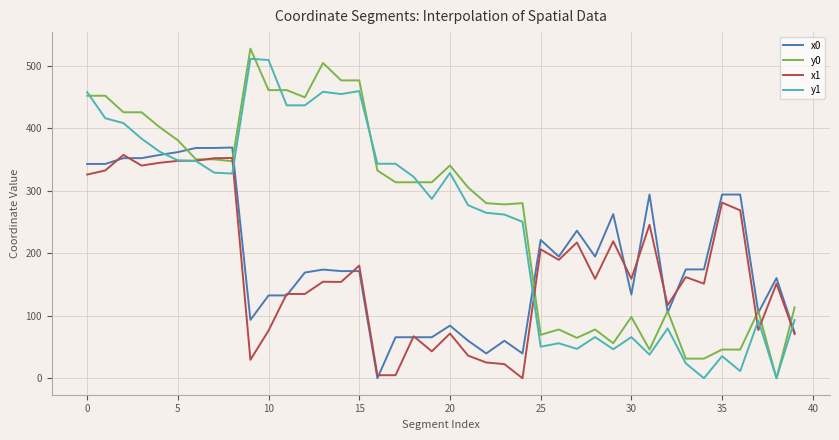

List the series in order of their overall mean, highest first.

y0, y1, x0, x1